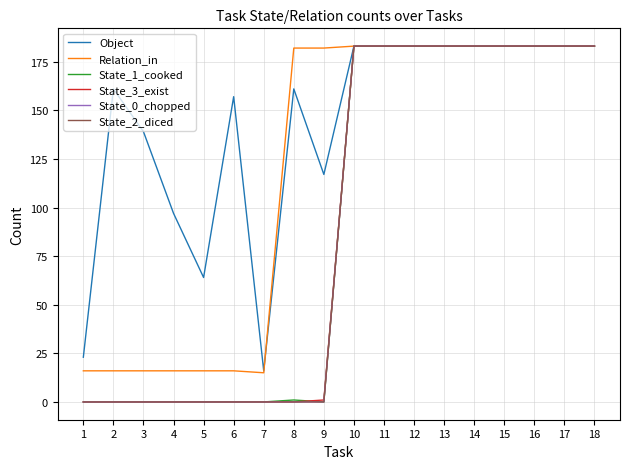

Is this an area chart (filled region under the line)?

No